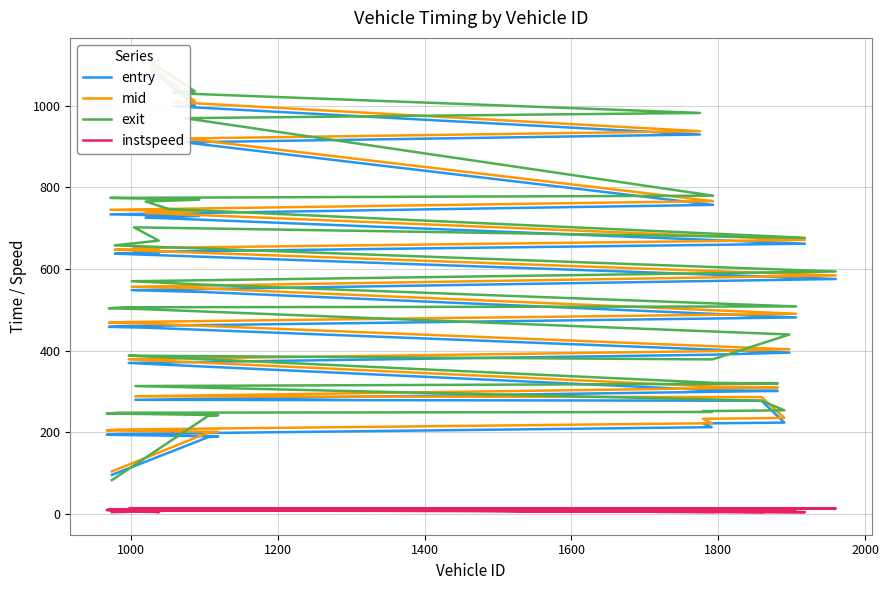

True or false: mid has more than 2 points higher than both neighbors.

False